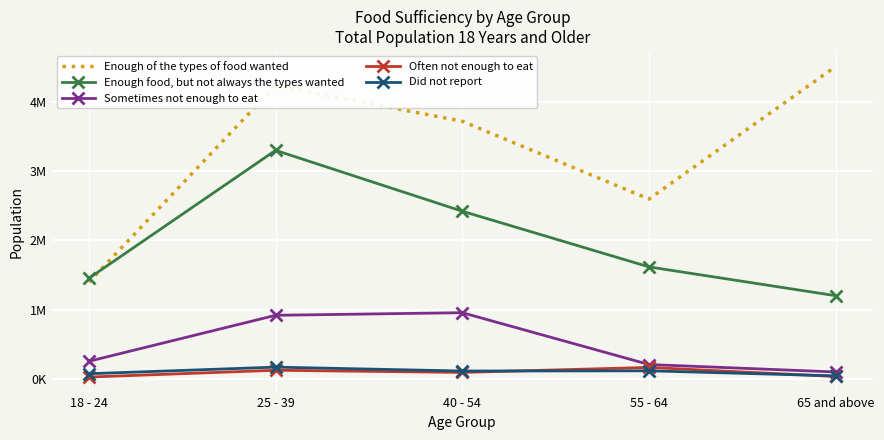

Rank the series at 55 - 64 from lowest to highest value.

Did not report, Often not enough to eat, Sometimes not enough to eat, Enough food, but not always the types wanted, Enough of the types of food wanted